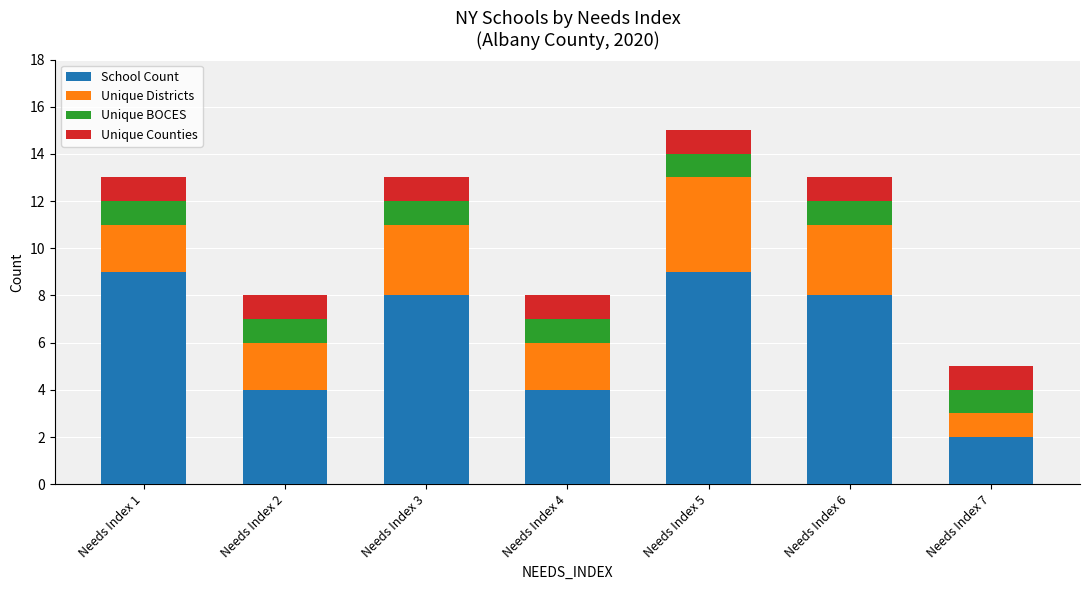

Is it true that School Count equals 1 at Needs Index 7?

False